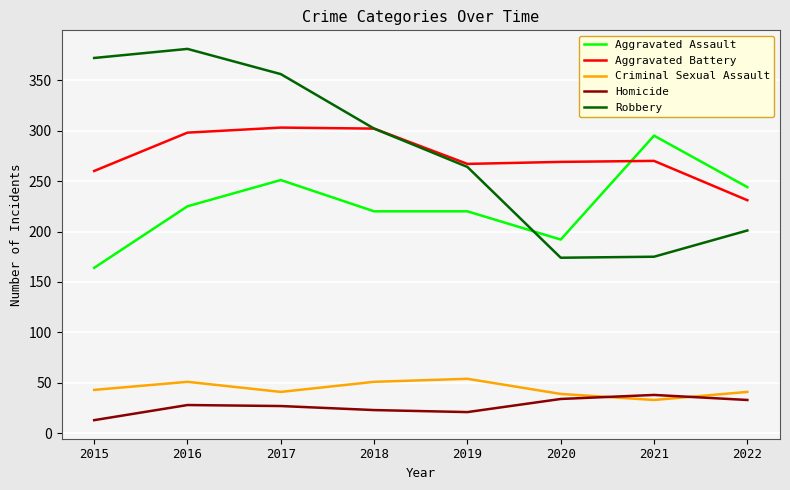

What is the approximate value of Robbery at 2015?

372